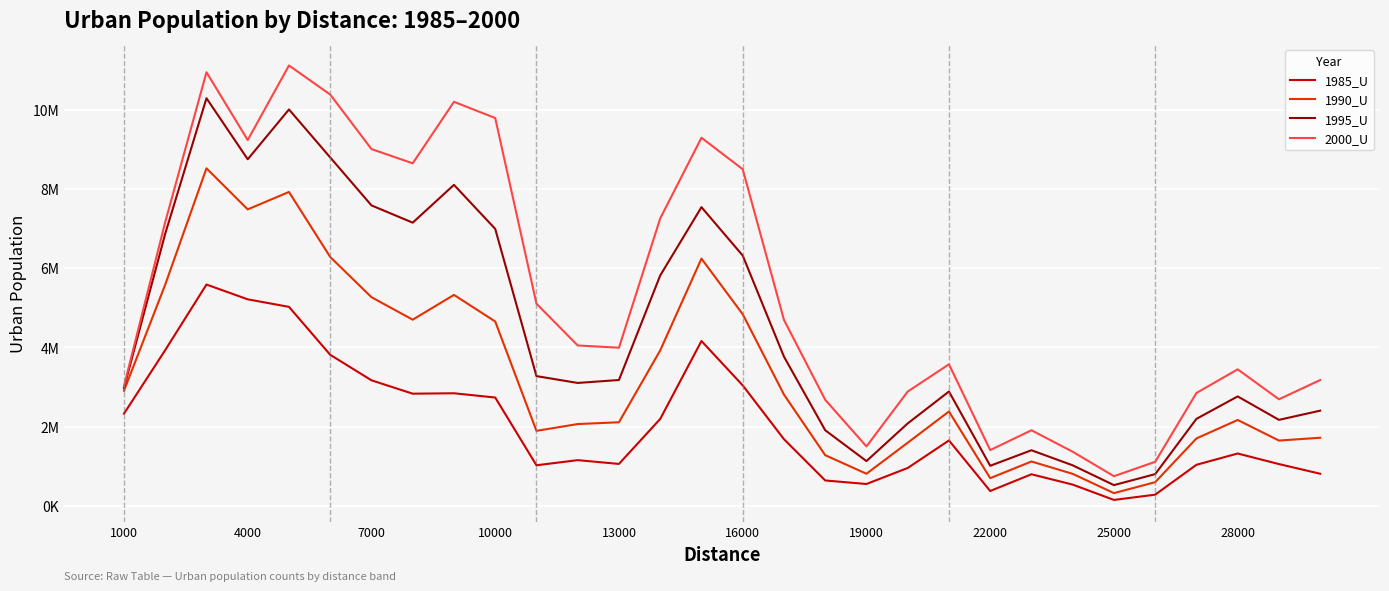

True or false: 1985_U and 1995_U intersect in this chart.

False